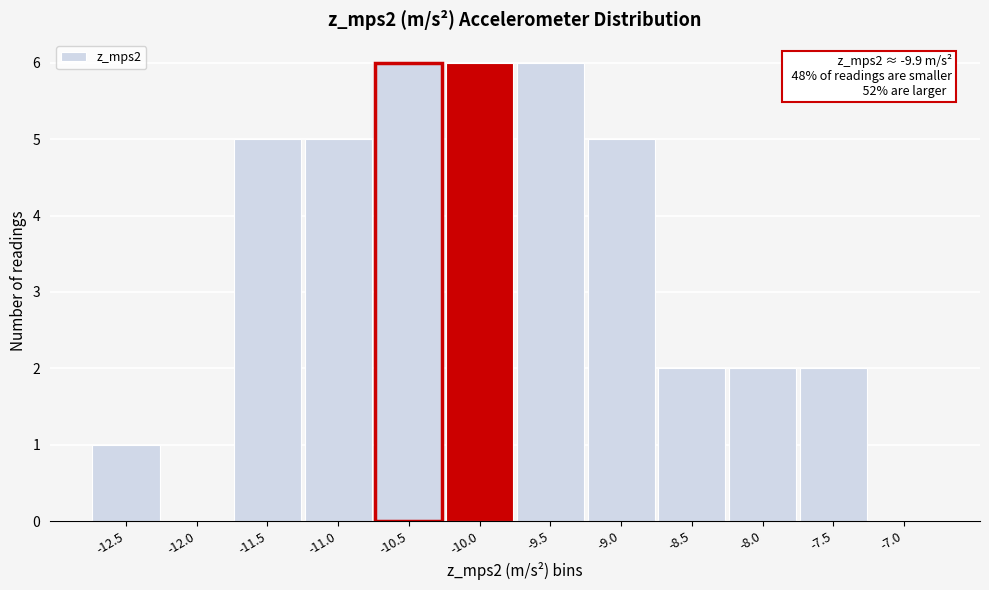

Reading right to left, list all the values displayed in this chart.

-7.0=0	-7.5=2	-8.0=2	-8.5=2	-9.0=5	-9.5=6	-10.0=6	-10.5=6	-11.0=5	-11.5=5	-12.0=0	-12.5=1